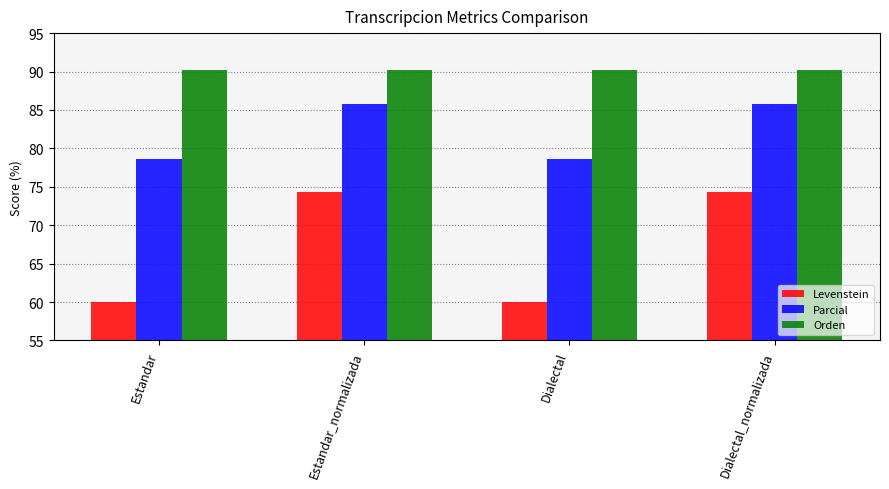

Count the number of categories in the chart.

4